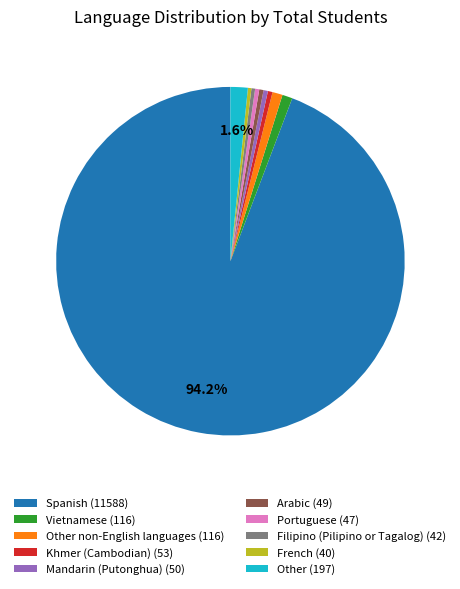

Which category accounts for the majority?

Spanish (11588)